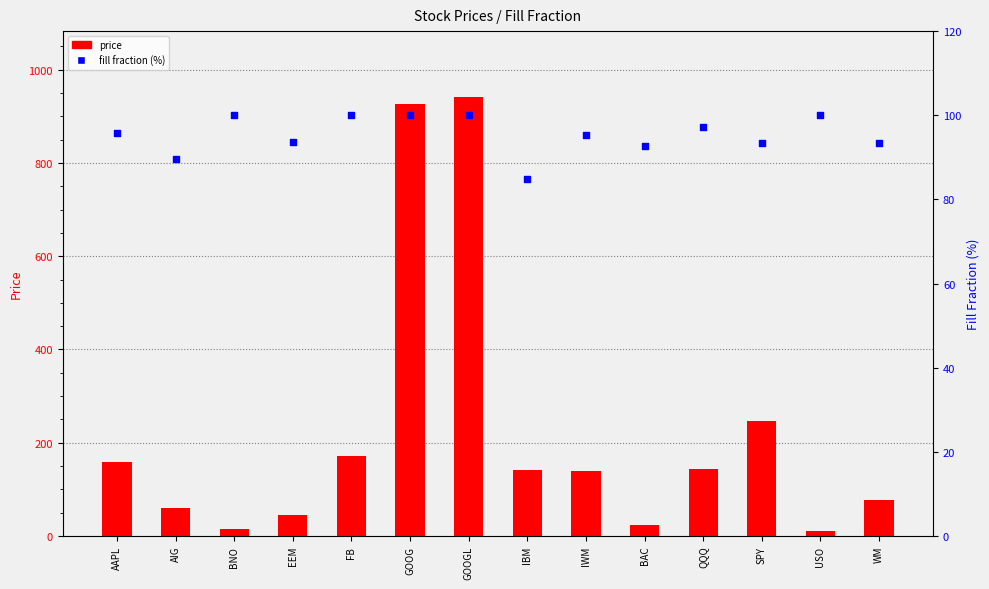

At which category is the sum across all series the highest?

GOOGL